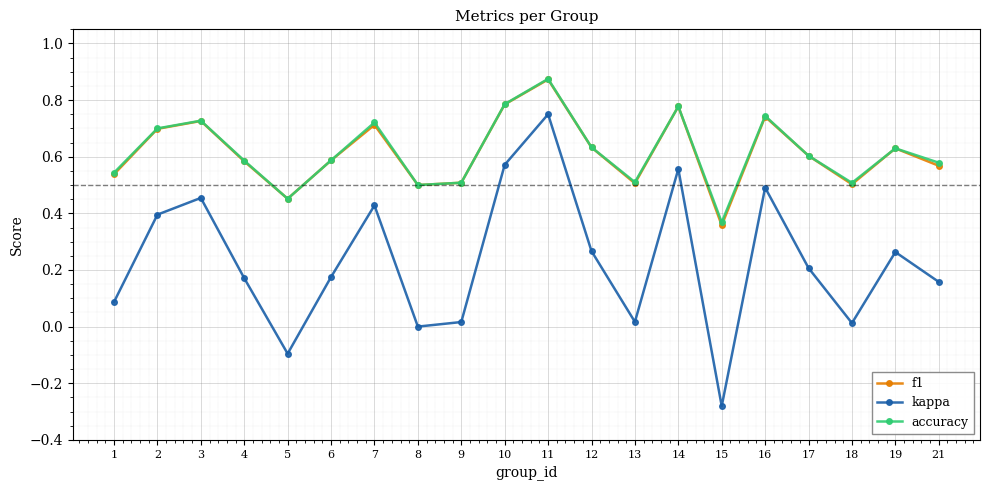

At how many categories does at least one series exceed 0?

20